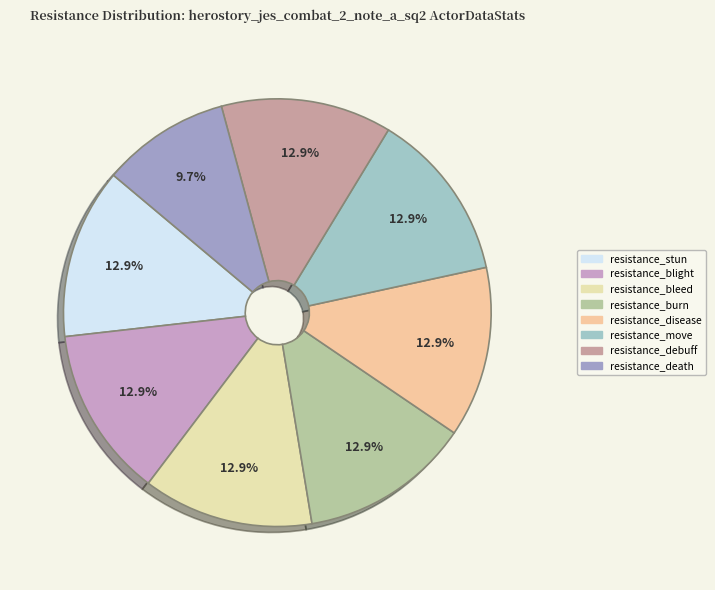

To the nearest percent, what is the difference between the largest and smallest slice percentages?

3%